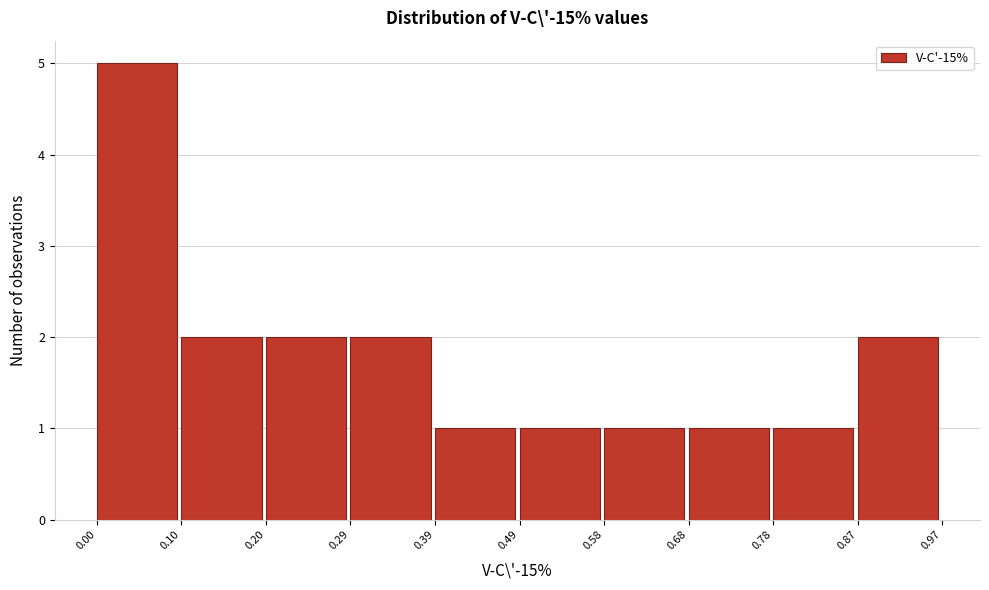

Reading left to right, transcribe this chart: for each bar, give the range it covers on the x-axis and its height. The values are not printed on the chart, so give them approximately, as read against the axis.

0.00 to 0.10: 5
0.10 to 0.20: 2
0.20 to 0.29: 2
0.29 to 0.39: 2
0.39 to 0.49: 1
0.49 to 0.58: 1
0.58 to 0.68: 1
0.68 to 0.78: 1
0.78 to 0.87: 1
0.87 to 0.97: 2